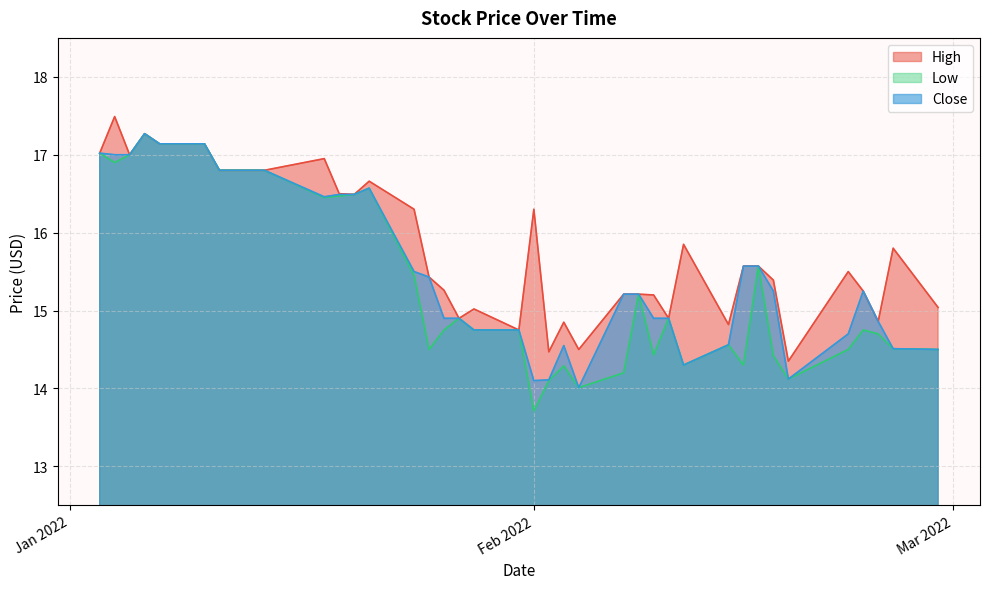

Which category has the highest value across all series?

2022-01-04